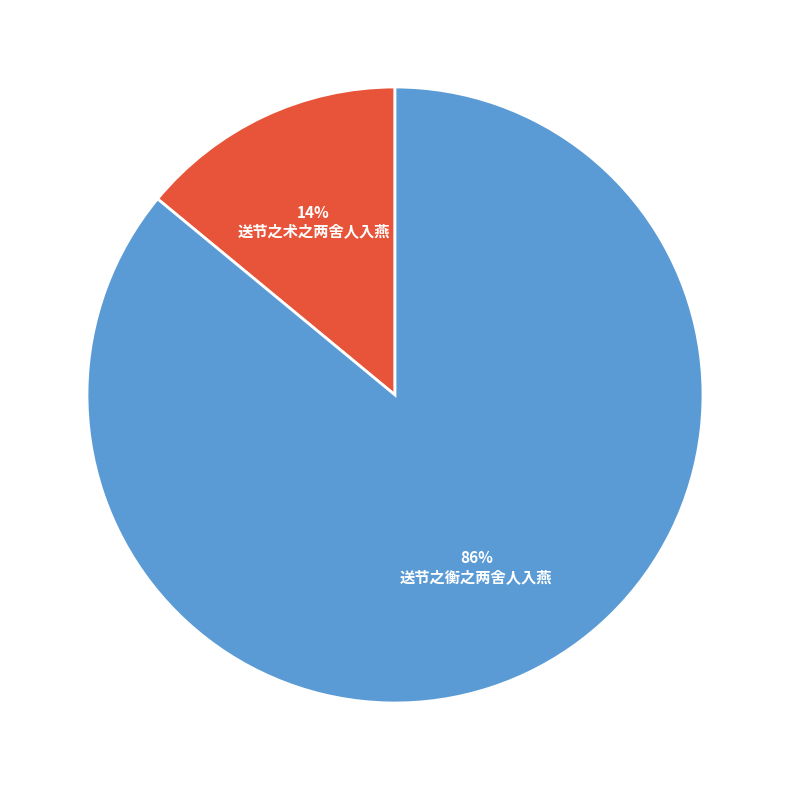

What is the majority slice?

送节之衡之两舍人入燕